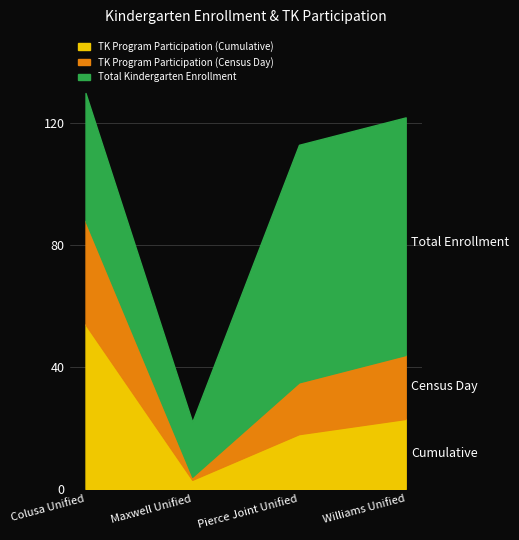

What is the highest value of the Total Kindergarten Enrollment series?

130